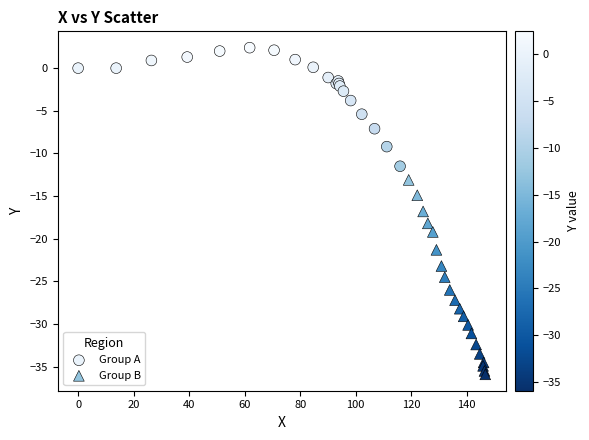

Which series contains the lowest Y value?

Group B